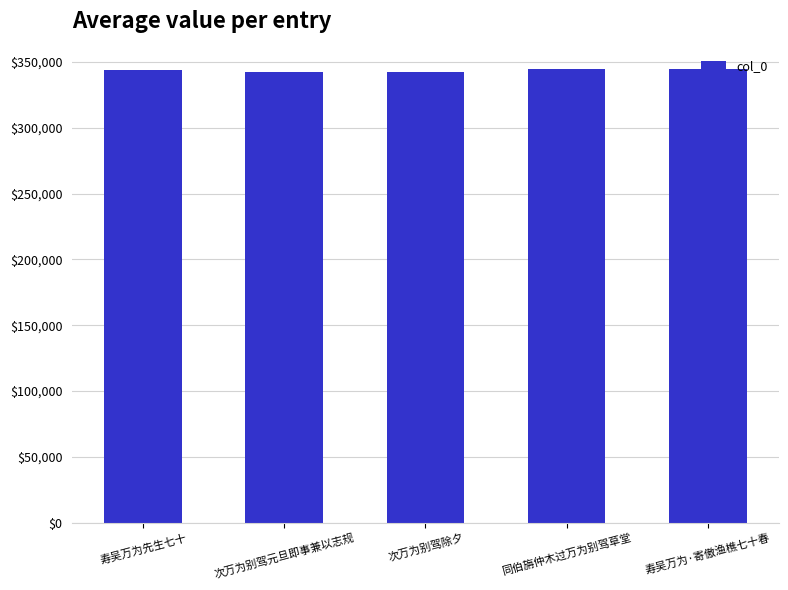

What is the maximum value shown in the chart?

344744